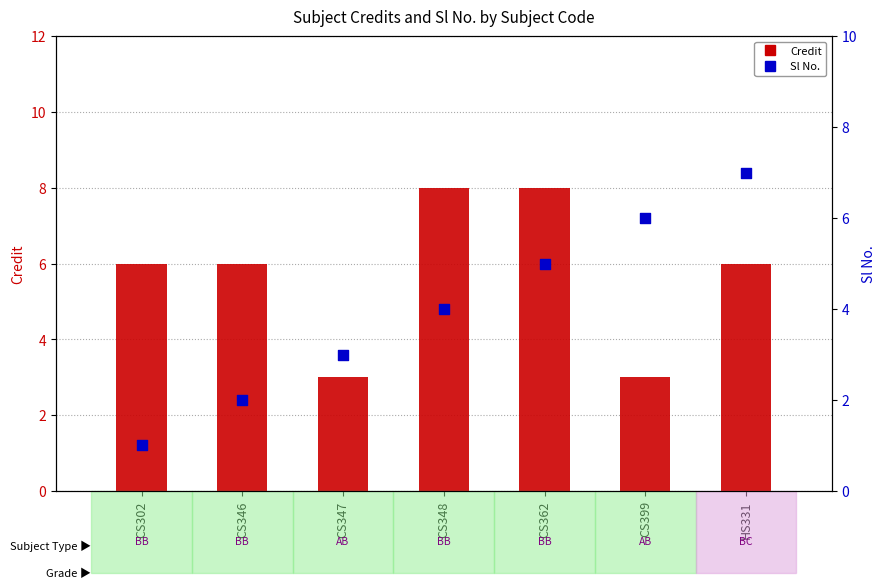

Which series contains the lowest Y value?

Sl No.